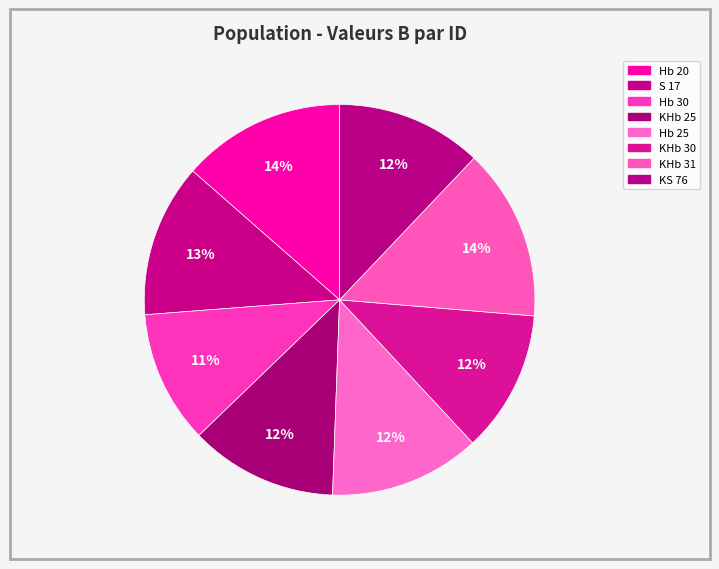

Which slice is the largest?

KHb 31